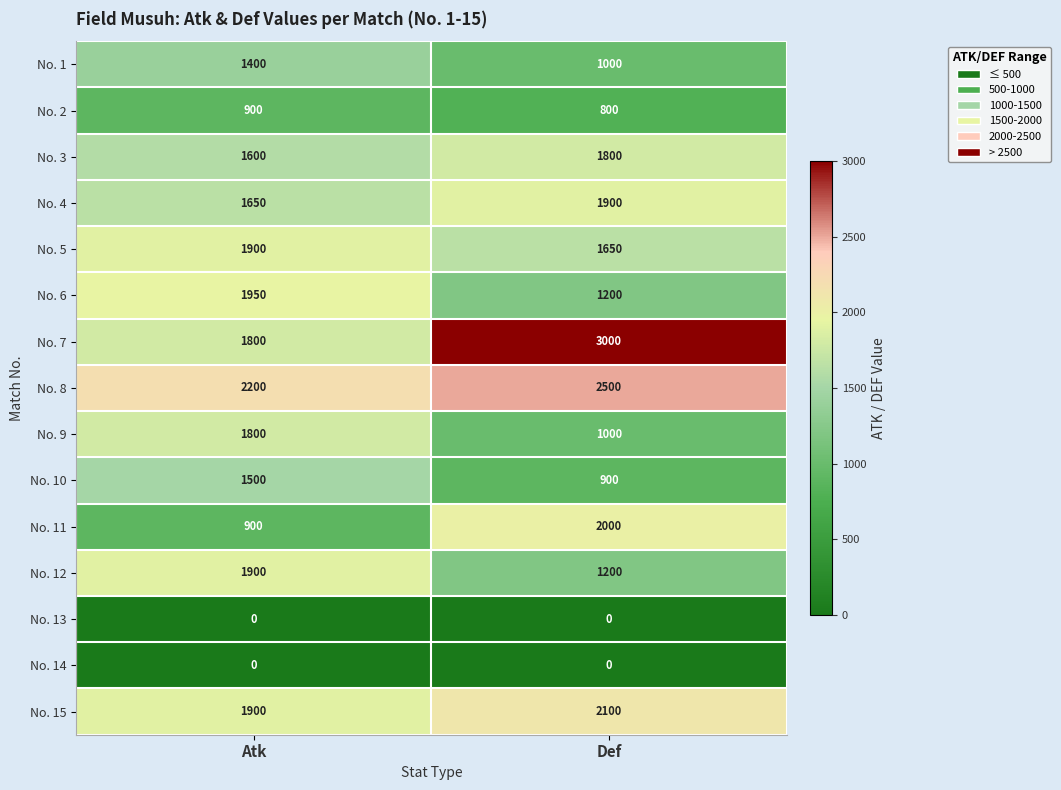

What is the sum of all No. 5 values?

3550